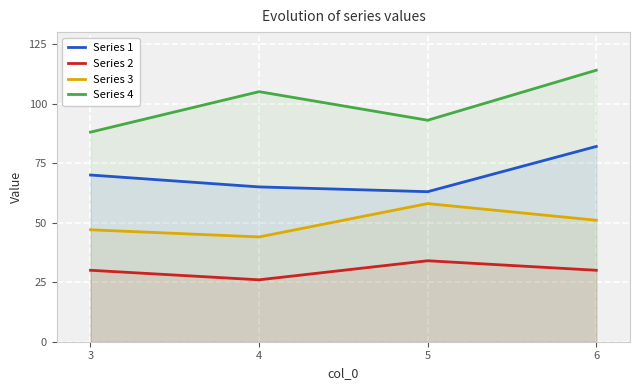

Rank the categories by Series 1 value from lowest to highest.

5, 4, 3, 6